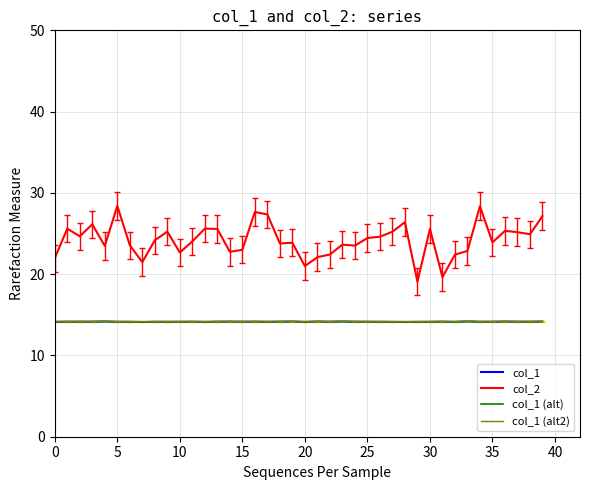

Which series has the largest range (max minus min)?

col_2